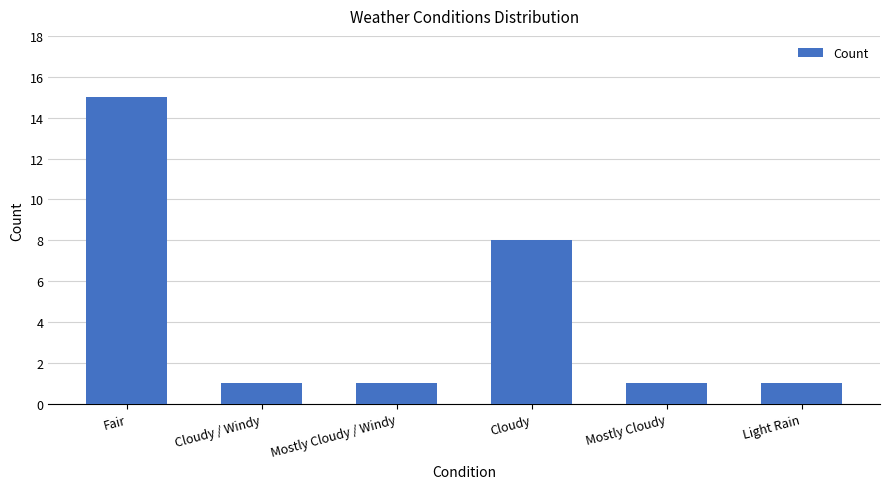

The chart shows a value of 1 at Mostly Cloudy. True or false?

True